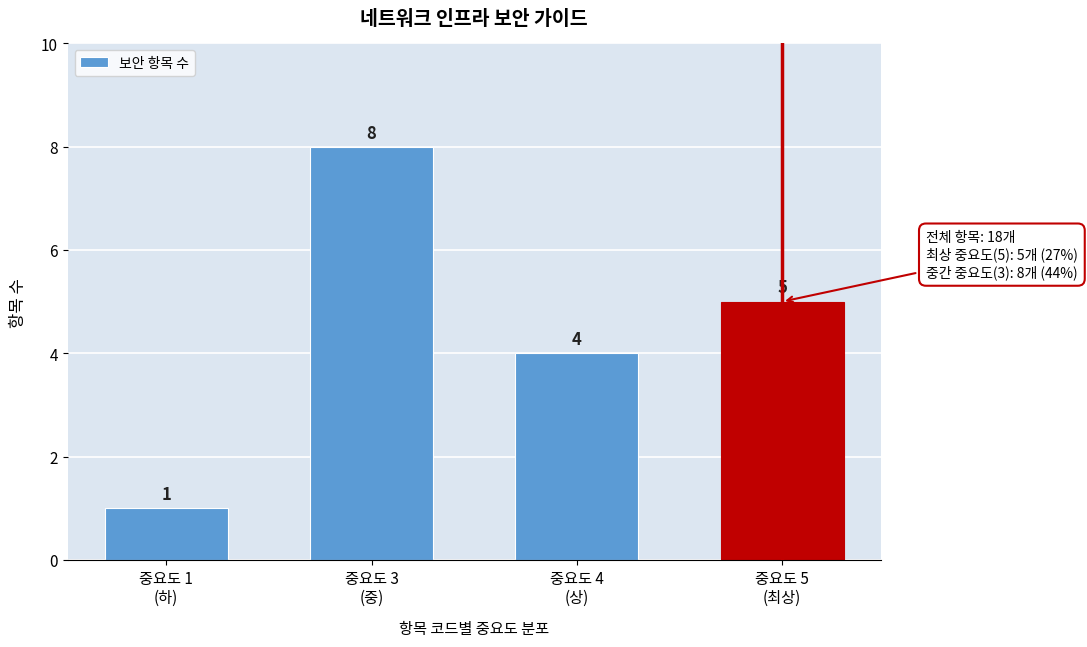

Reading left to right, transcribe all the data shown in this chart.

1	8	4	5